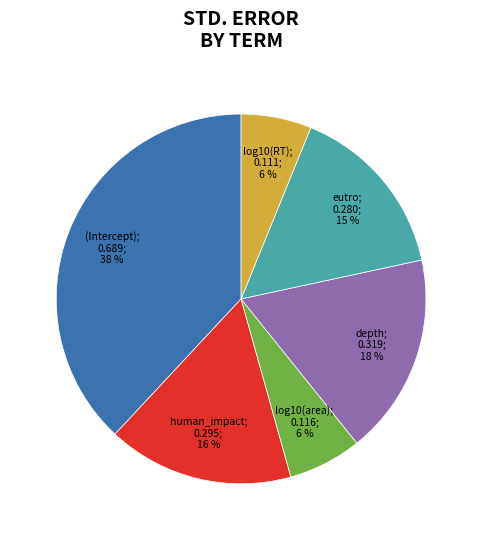

How many segments does this pie chart have?

6